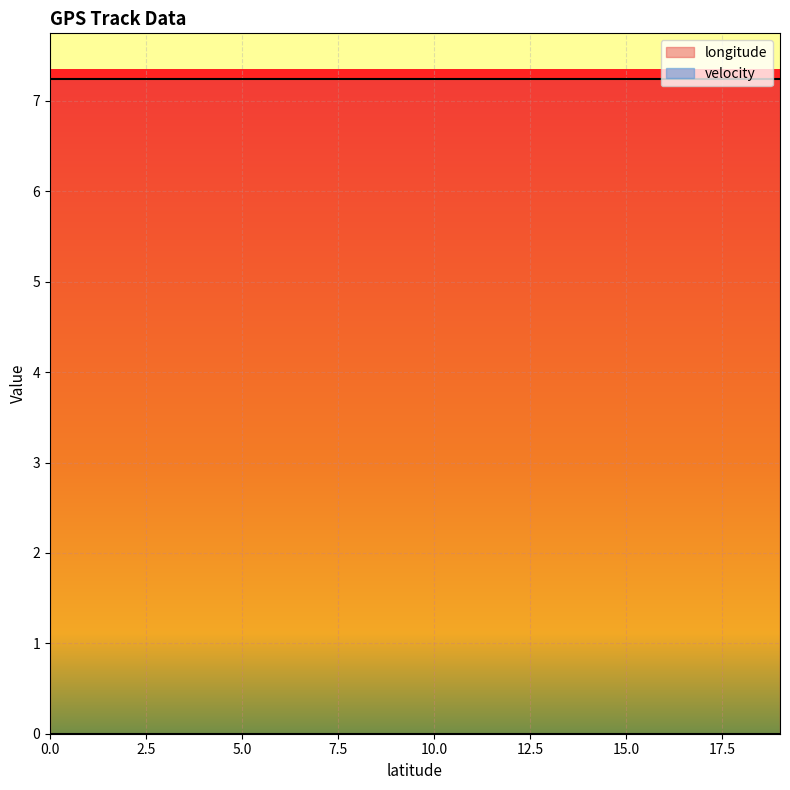

What is the total value across all series at 10.0?

7.2